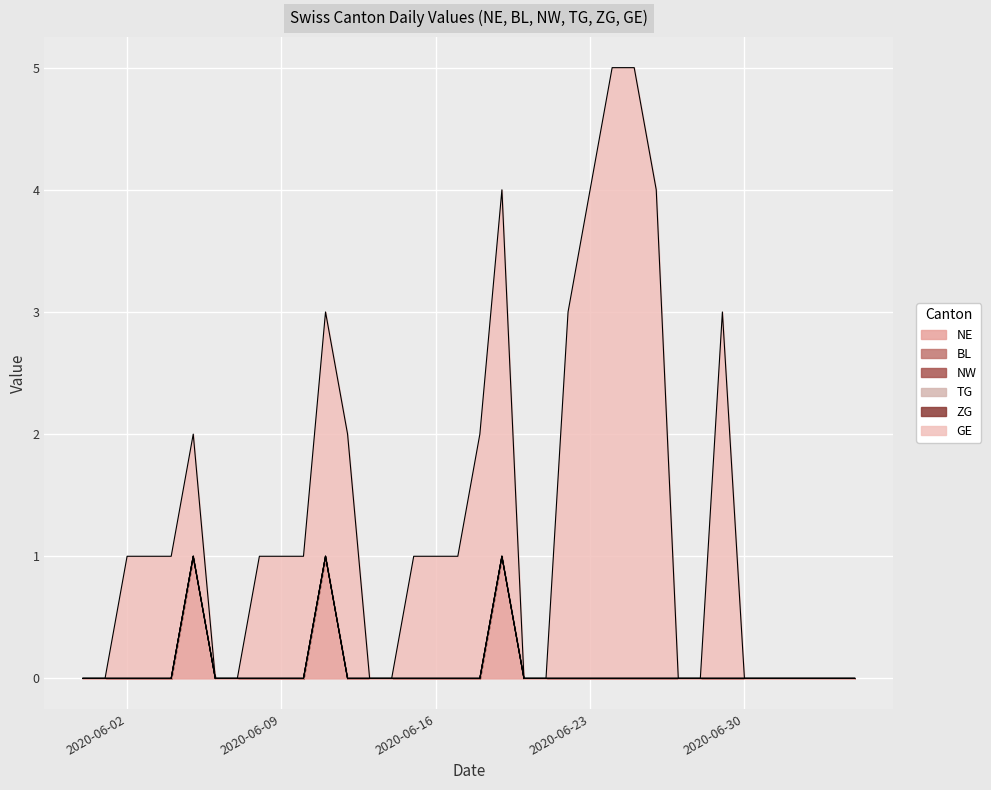

At which label is NW closest to 0?

2020-05-31